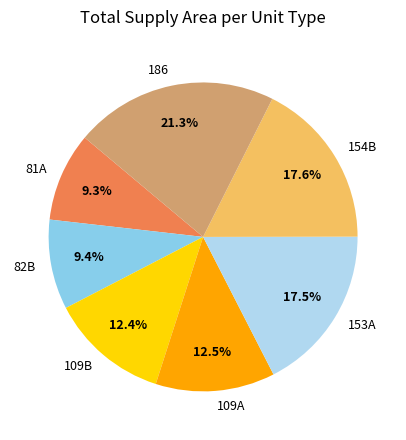

The 153A slice represents 30% of the pie. True or false?

False